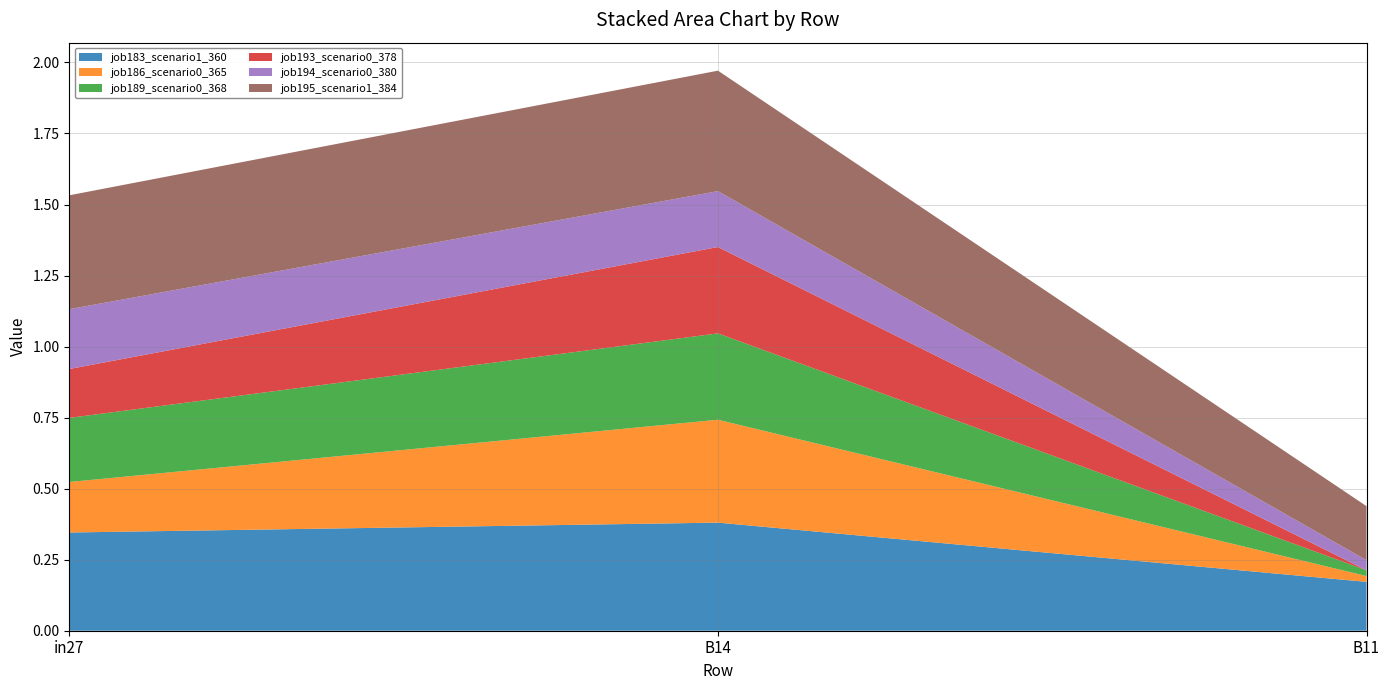

Reading left to right, extract all data points from this chart.

job183_scenario1_360: 0.3	0.4	0.2
job186_scenario0_365: 0.2	0.4	0.0
job189_scenario0_368: 0.2	0.3	0.0
job193_scenario0_378: 0.2	0.3	0.0
job194_scenario0_380: 0.2	0.2	0.0
job195_scenario1_384: 0.4	0.4	0.2